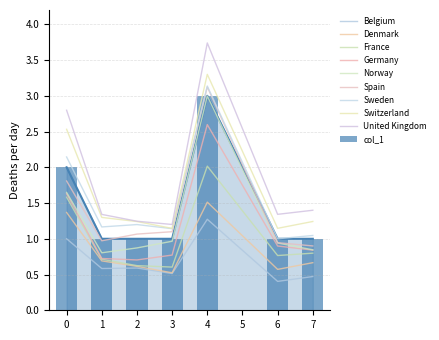

How many values exceed 1?

2